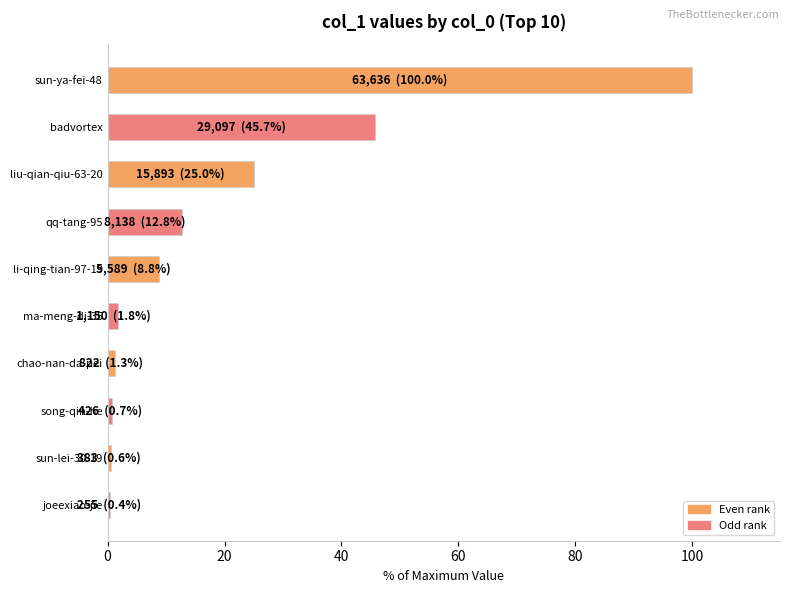

Where is the data nearest to the value 50?

badvortex